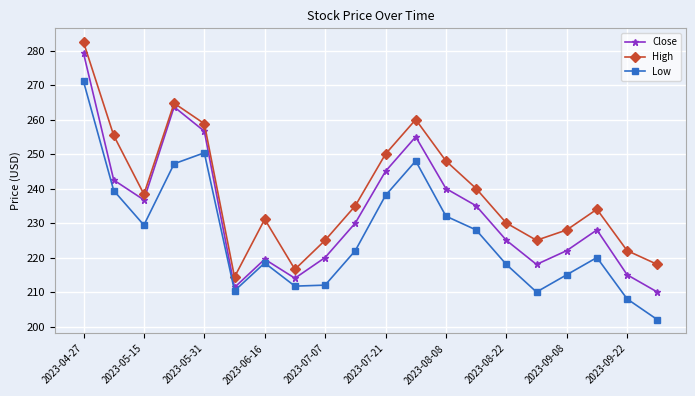

True or false: Close and Low cross at least once.

False